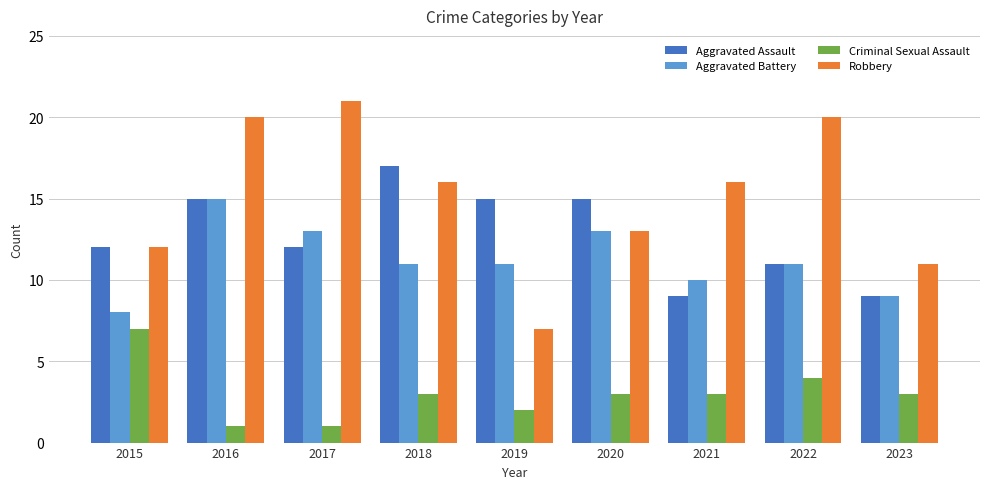

The value of Aggravated Assault at 2019 is 15. True or false?

True